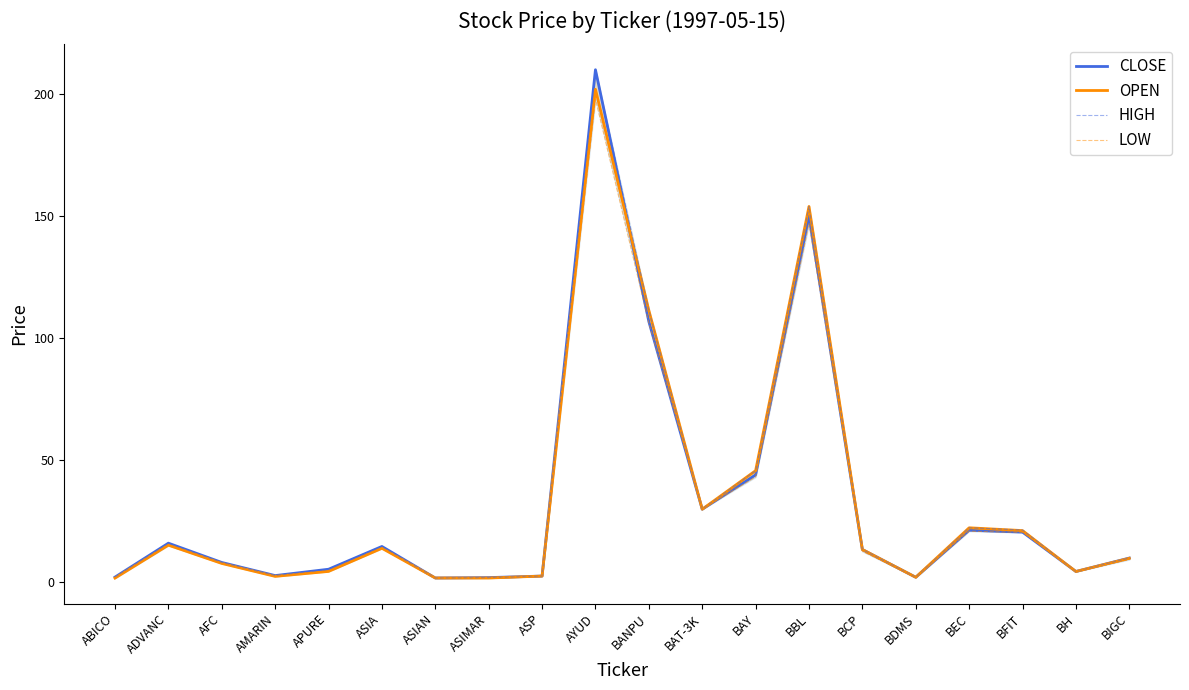

True or false: OPEN has more than 0 points higher than both neighbors.

True